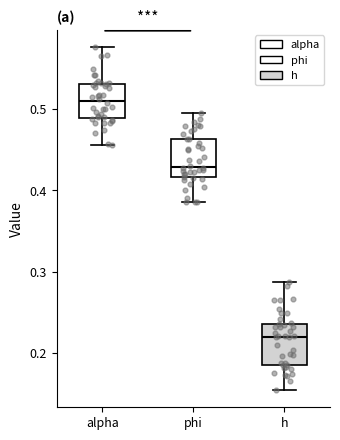

Where is the upper edge of the box for phi on the y-axis? The values are not printed on the chart, so give them approximately, as read against the axis.

0.46